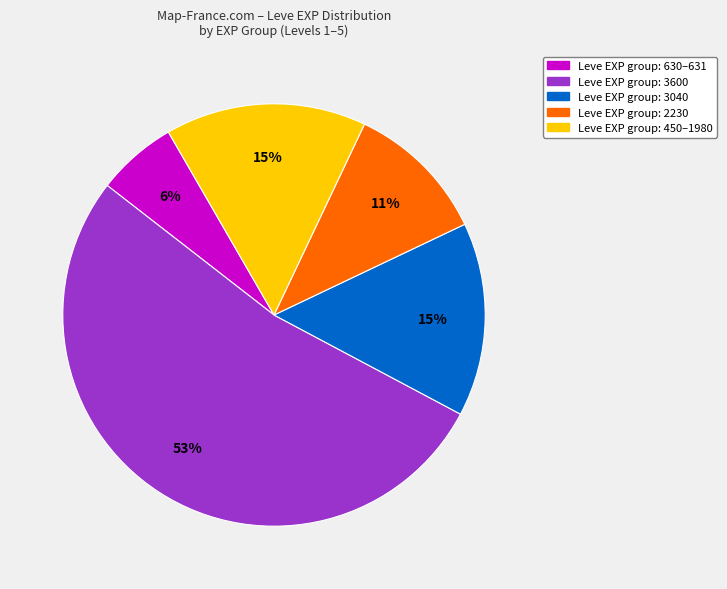

How many segments does this pie chart have?

5